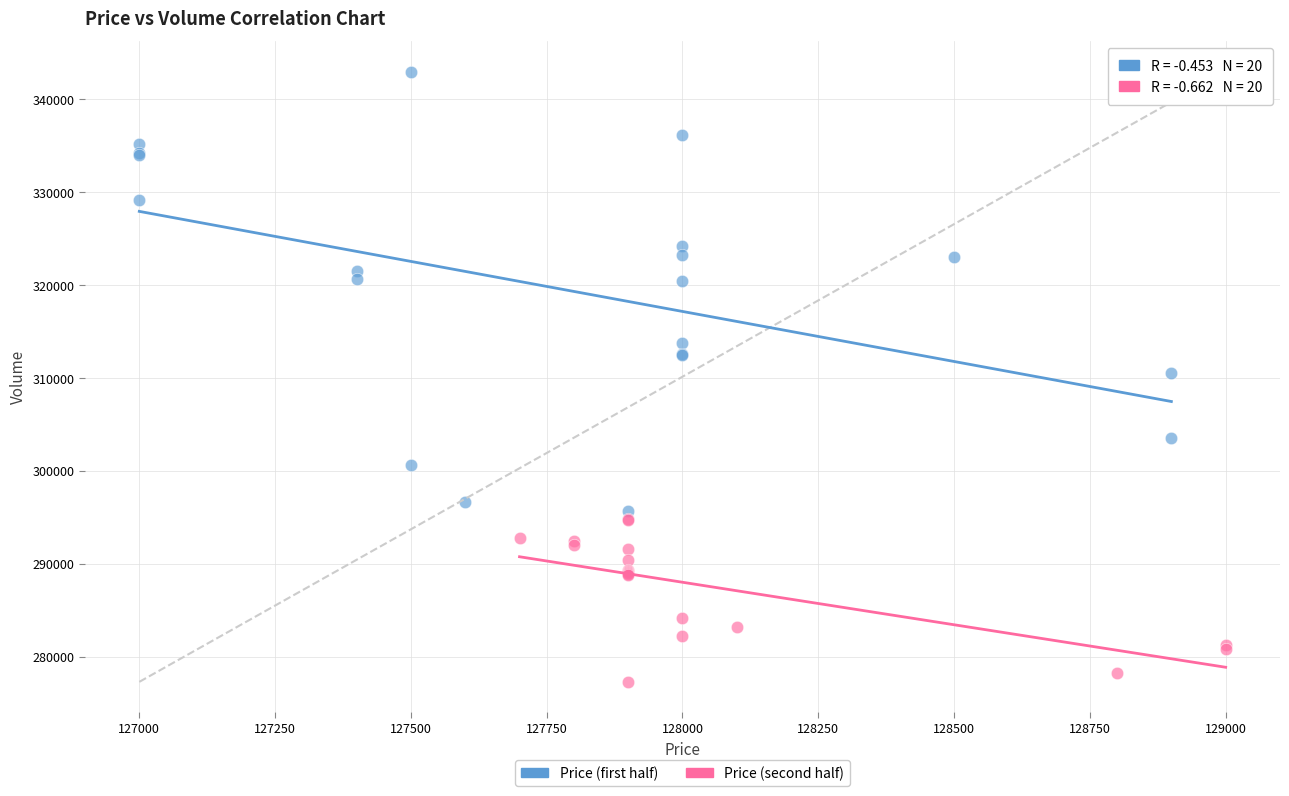

Which series reaches the maximum Y coordinate?

Price (first half)